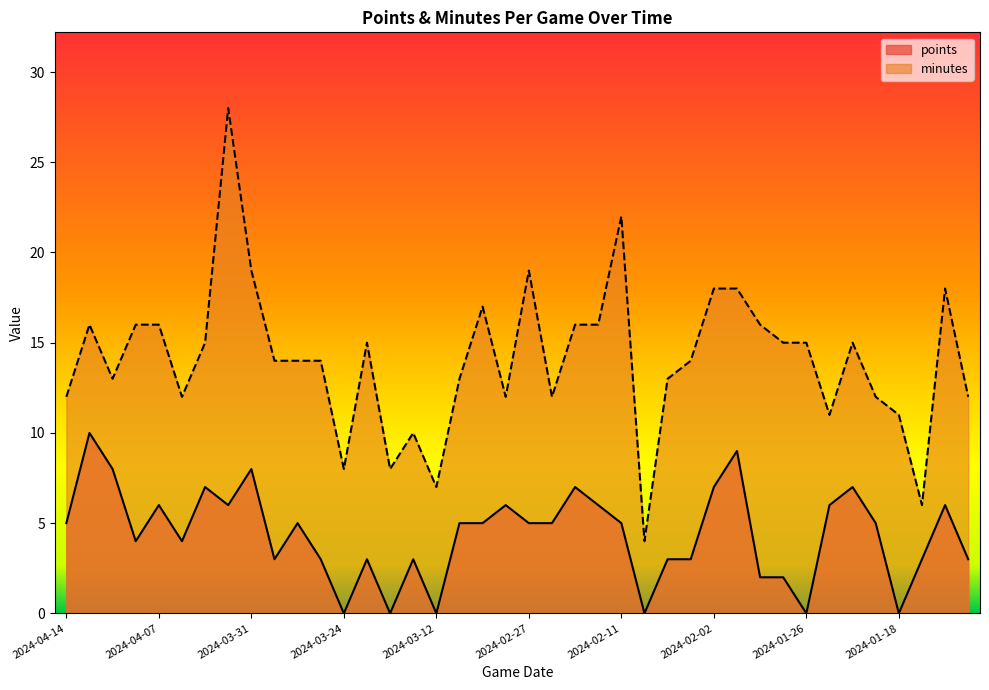

What is the difference between the minutes values at 2024-04-02 and 2024-01-29?

12